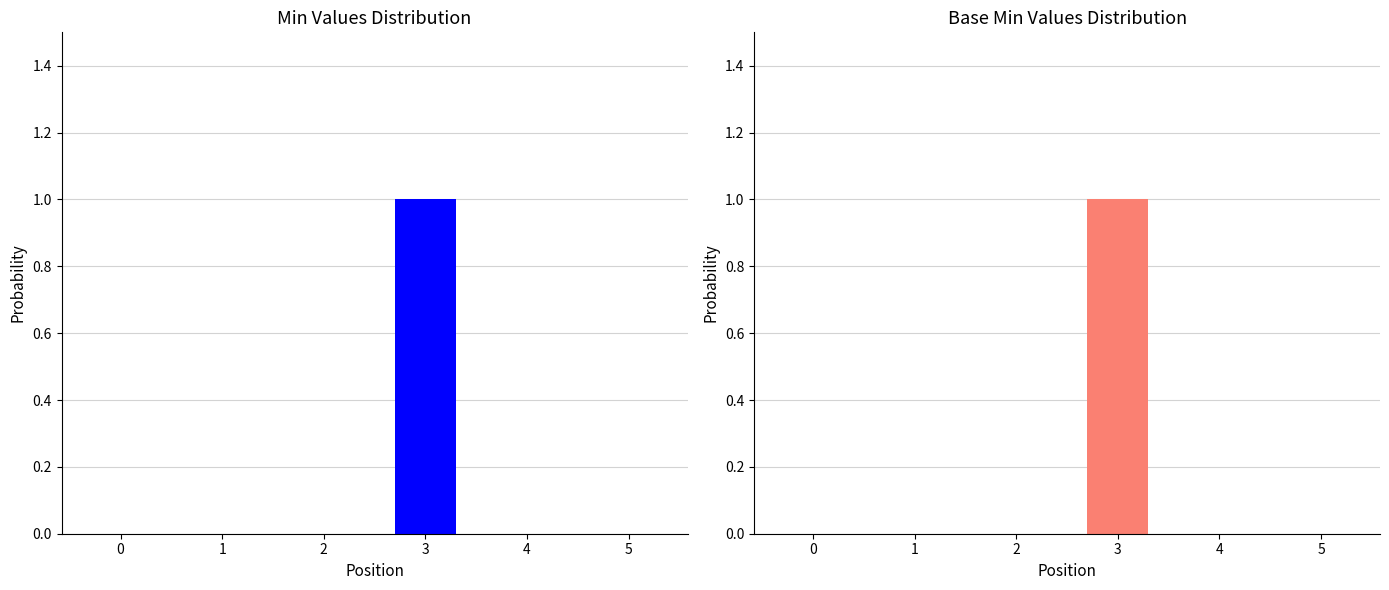

Count the number of categories in the chart.

6